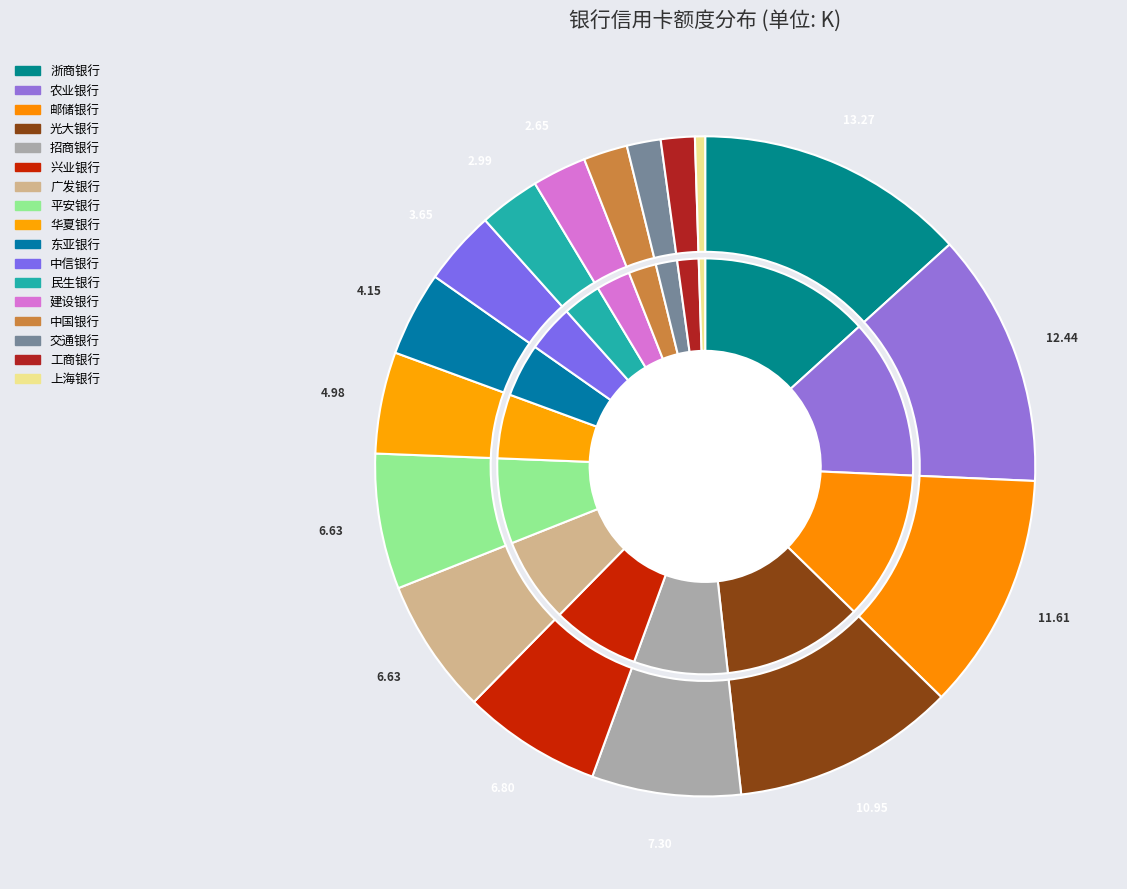

Approximately how many times larger is the value at 招商银行 compared to 东亚银行?

1.8